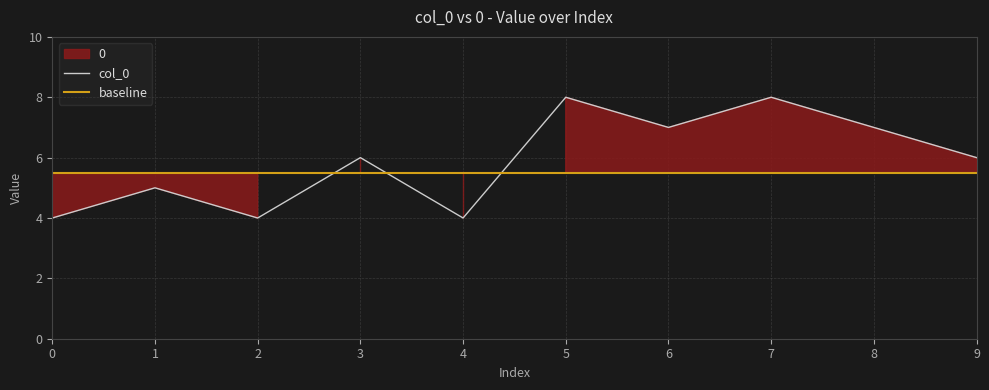

What is the value of the baseline point at the 3rd from the left?

5.5